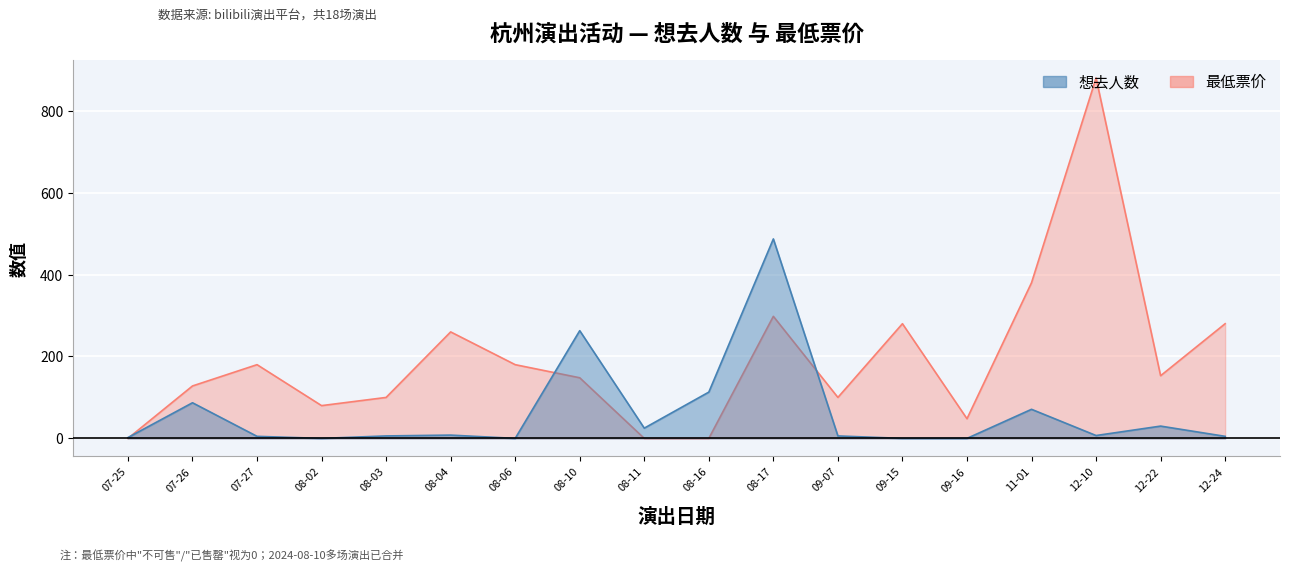

What is the spread (max minus min) of values at 08-04?

252